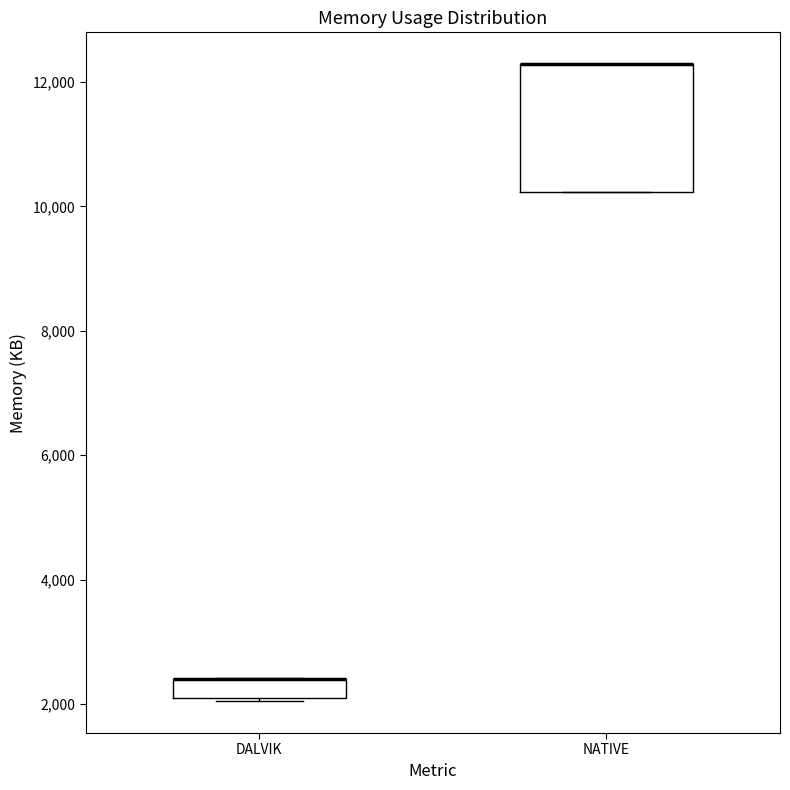

Which box is the tallest, from its lower edge to its upper edge?

NATIVE